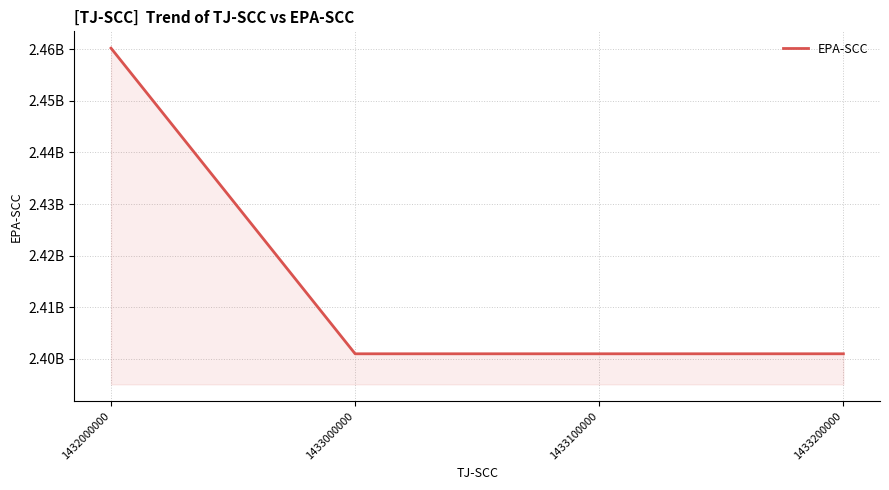

Approximately how many times larger is the value at 1433000000 compared to 1433100000?

1.0